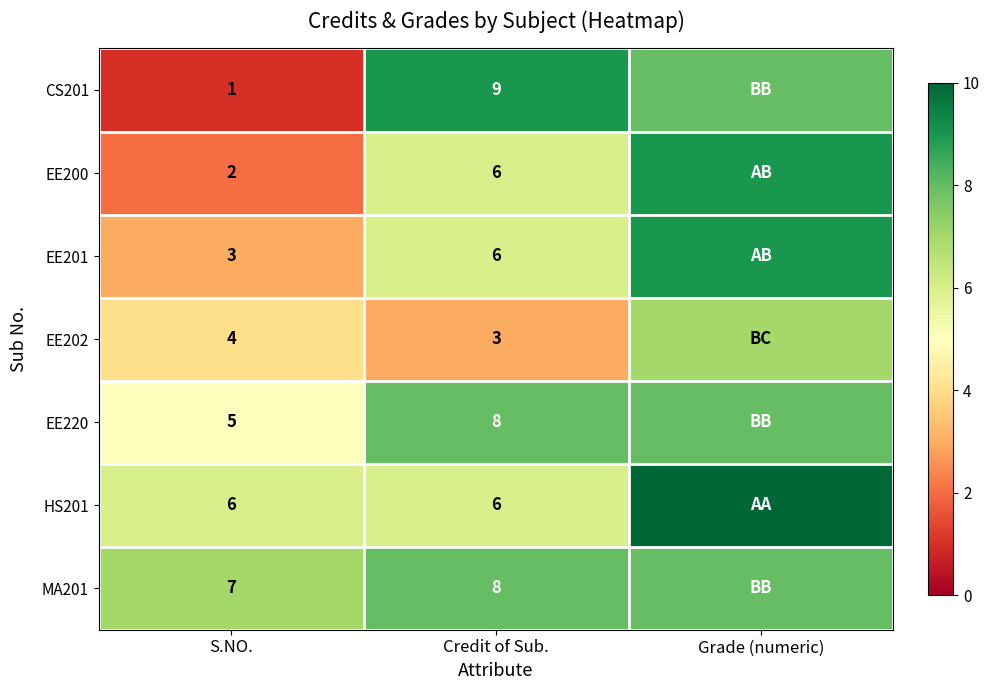

Is it true that EE201 equals 10 at Credit of Sub.?

False